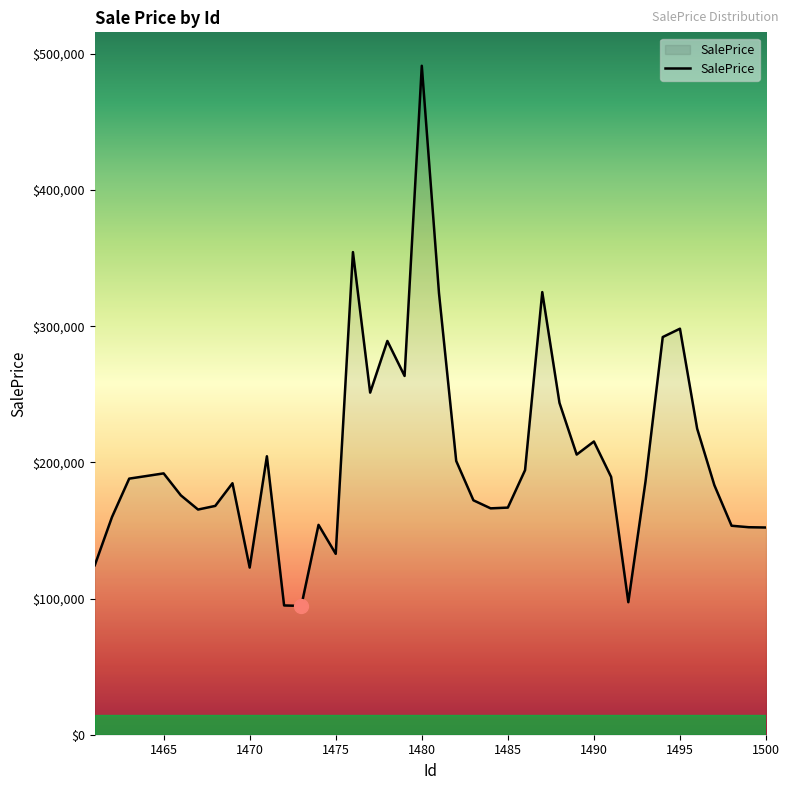

What is the minimum value shown in the chart?

94564.7